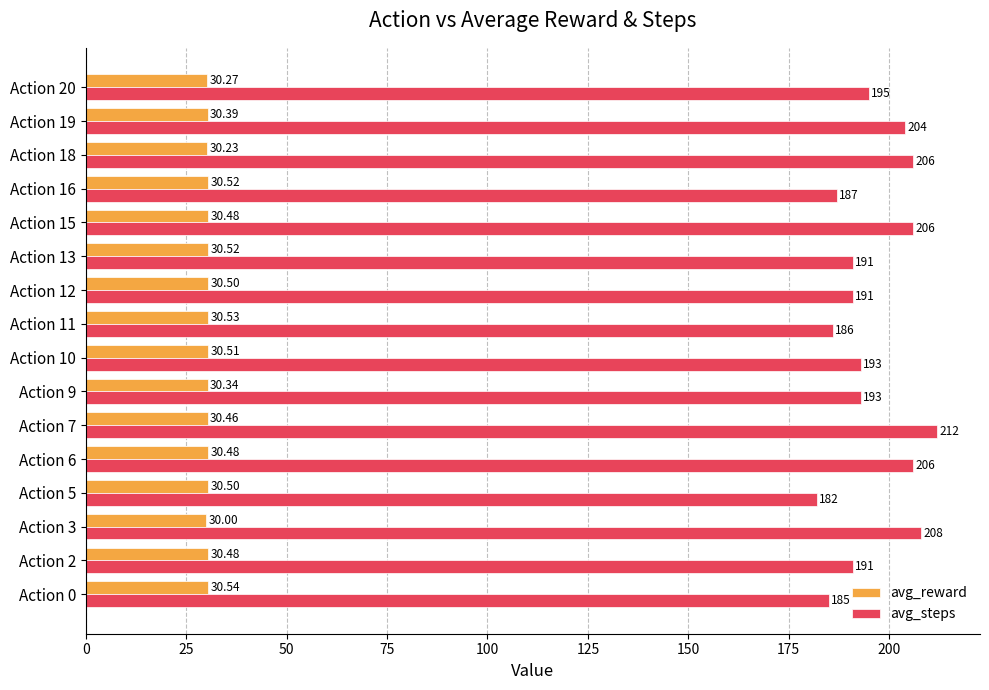

At how many categories does at least one series exceed 98?

16